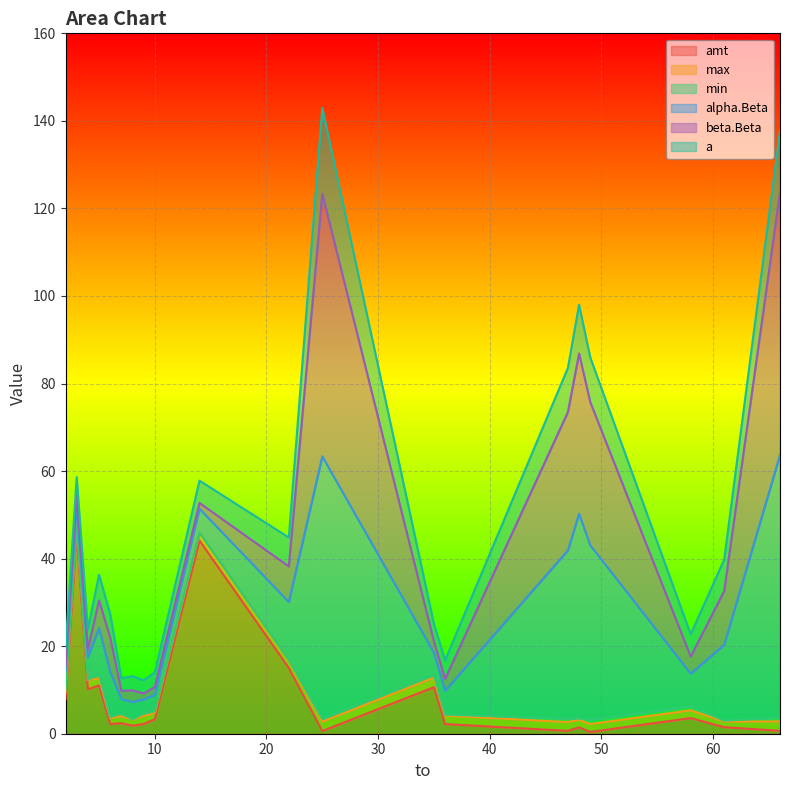

How many intersections are there between max and amt?

5